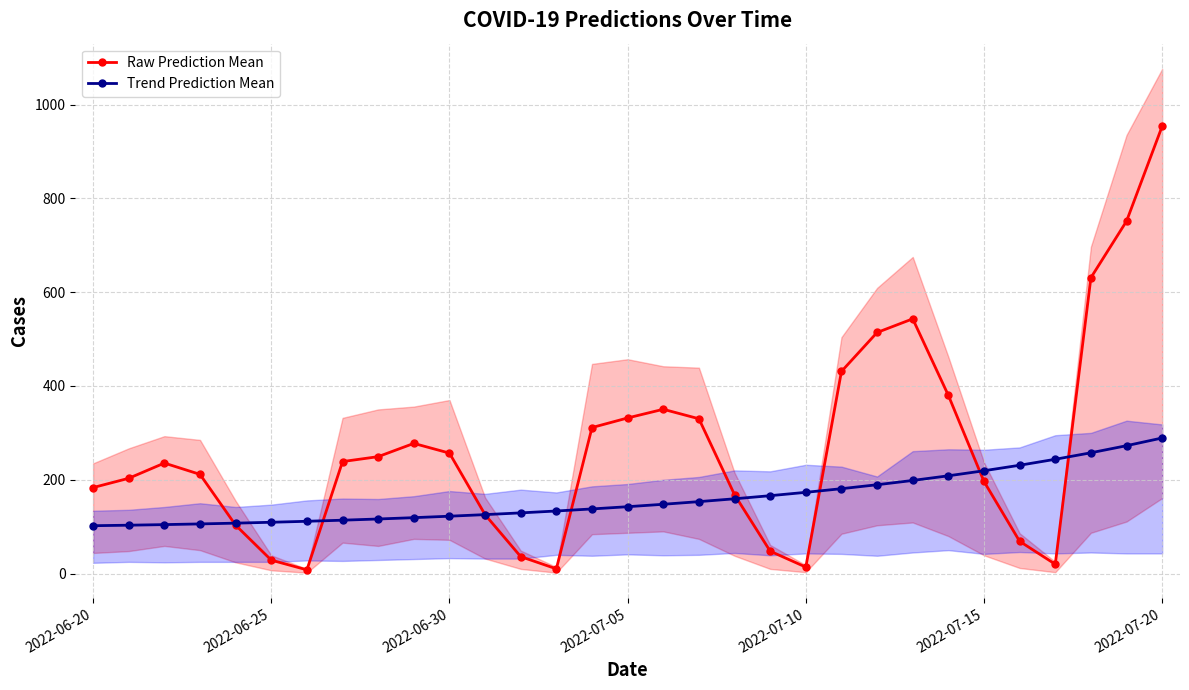

What position from the left is 22?

23